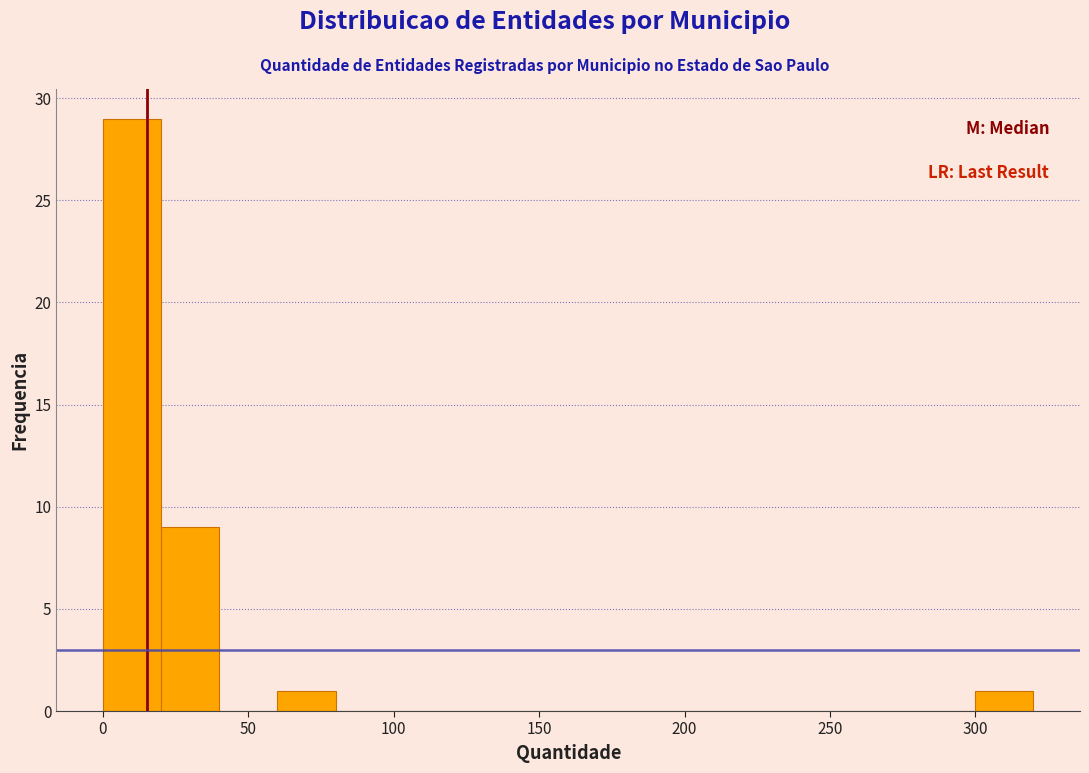

Which range on the x-axis has the tallest bar?

0 to 20